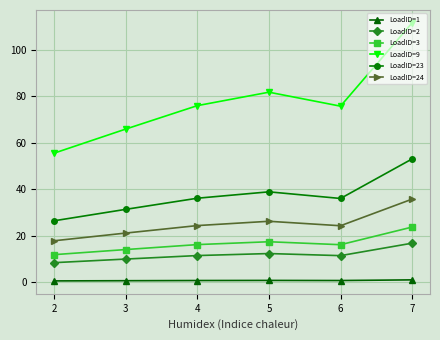

What is the sum of all LoadID=23 values?

221.5